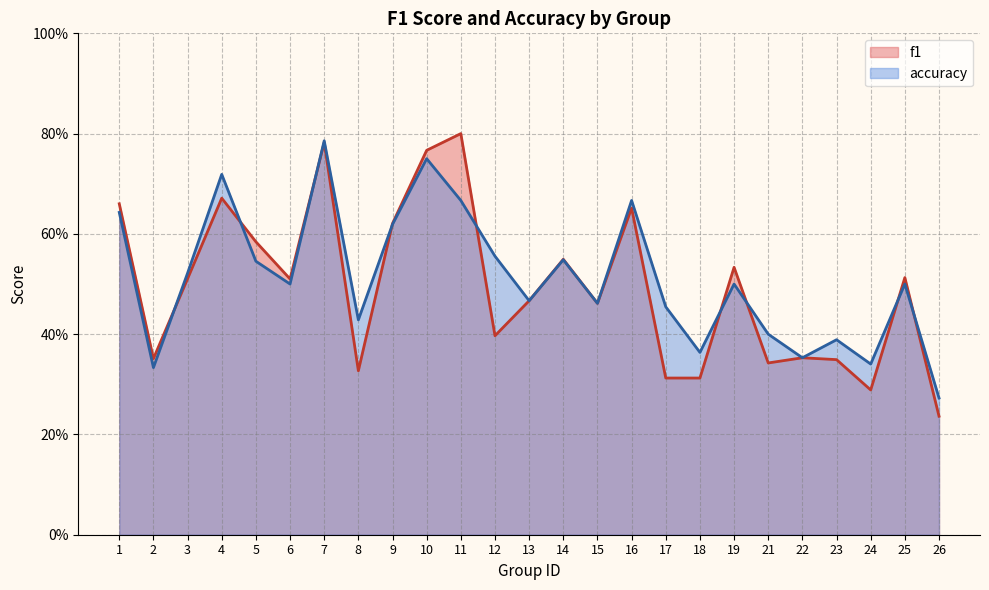

Reading left to right, extract all data points from this chart.

f1: 0.7	0.4	0.5	0.7	0.6	0.5	0.8	0.3	0.6	0.8	0.8	0.4	0.5	0.5	0.5	0.7	0.3	0.3	0.5	0.3	0.4	0.3	0.3	0.5	0.2
accuracy: 0.6	0.3	0.5	0.7	0.5	0.5	0.8	0.4	0.6	0.8	0.7	0.6	0.5	0.5	0.5	0.7	0.5	0.4	0.5	0.4	0.4	0.4	0.3	0.5	0.3